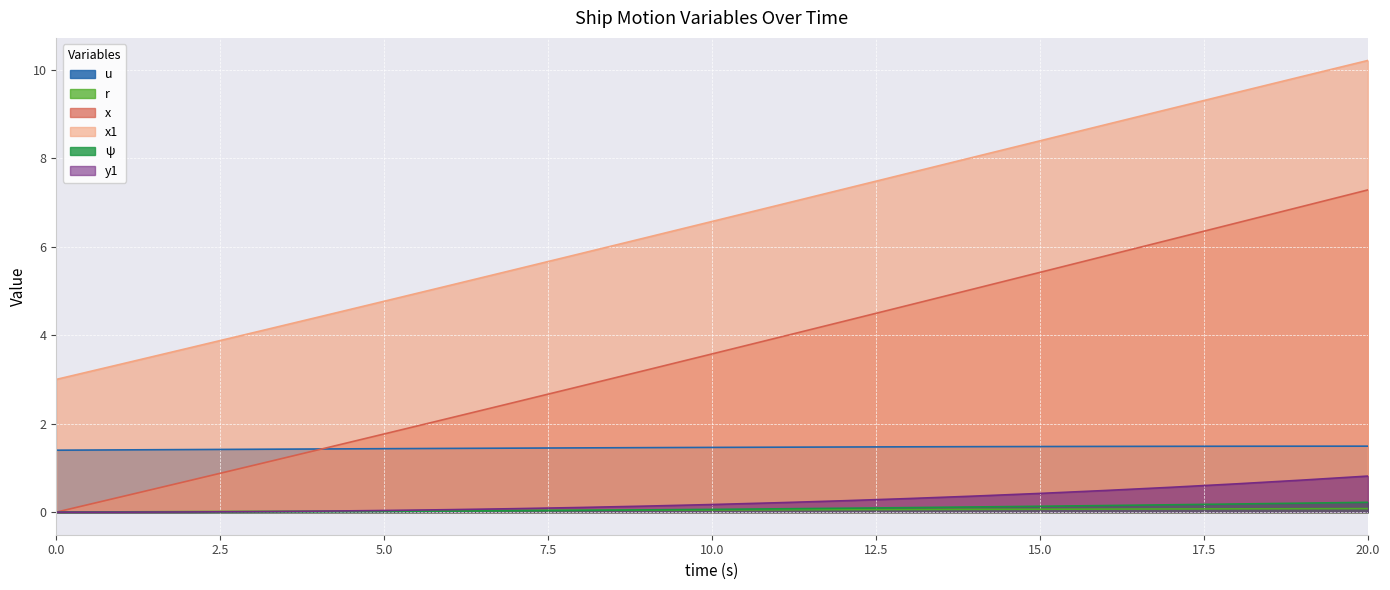

What is the sum of the x1 values at 15.0 and 14.0?

16.4